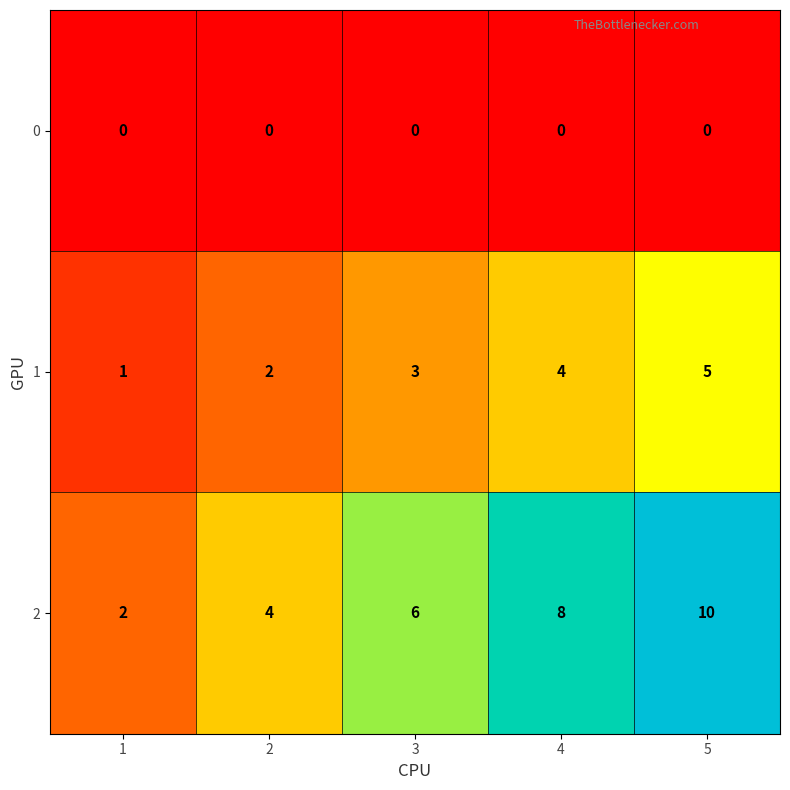

The 0 series shows 0 at 5. True or false?

True